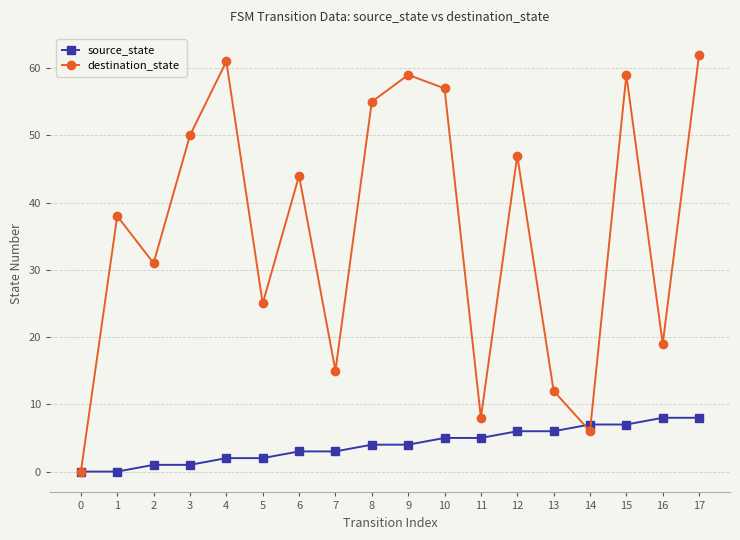

How many lines are shown in the chart?

2